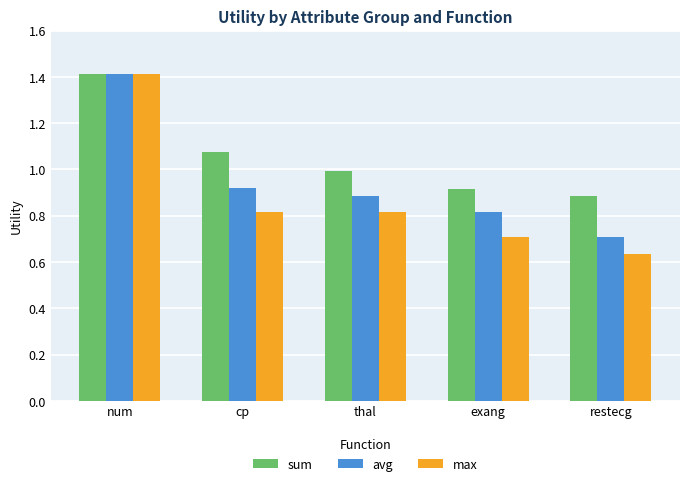

At thal, list the series in order from largest to smallest.

sum, avg, max